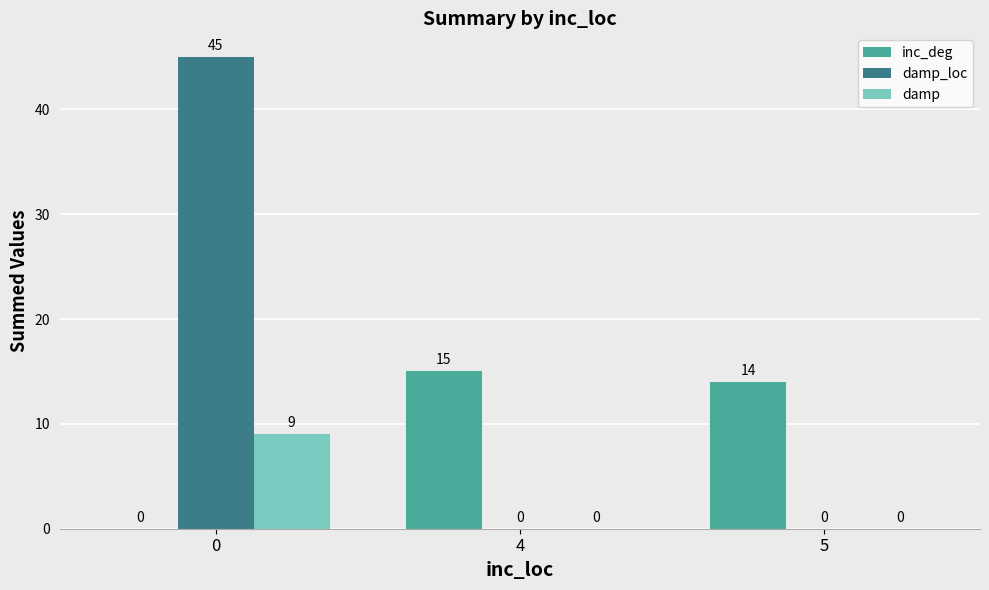

Is it true that damp_loc equals -21 at 4?

False